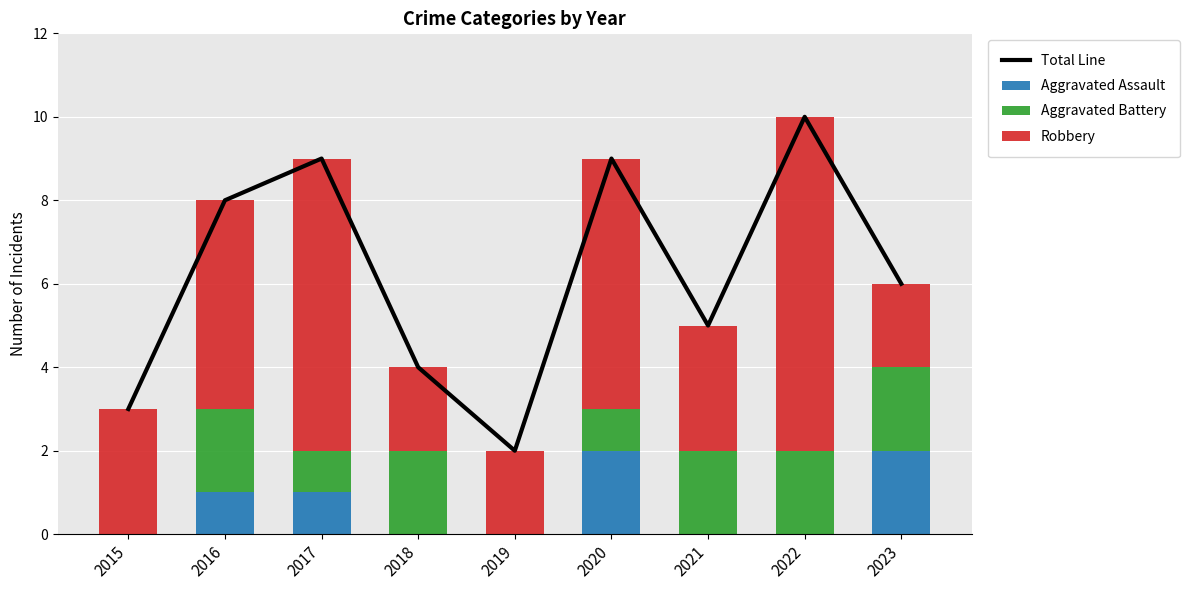

At how many categories does at least one series exceed 4?

6